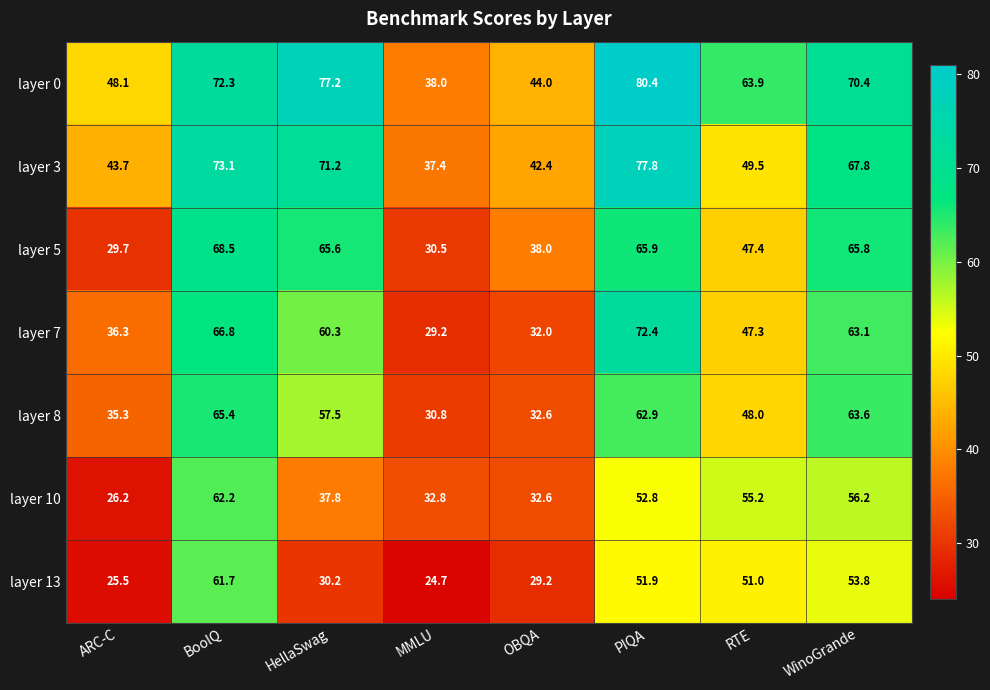

Is it true that layer 13 equals 76.3 at PIQA?

False